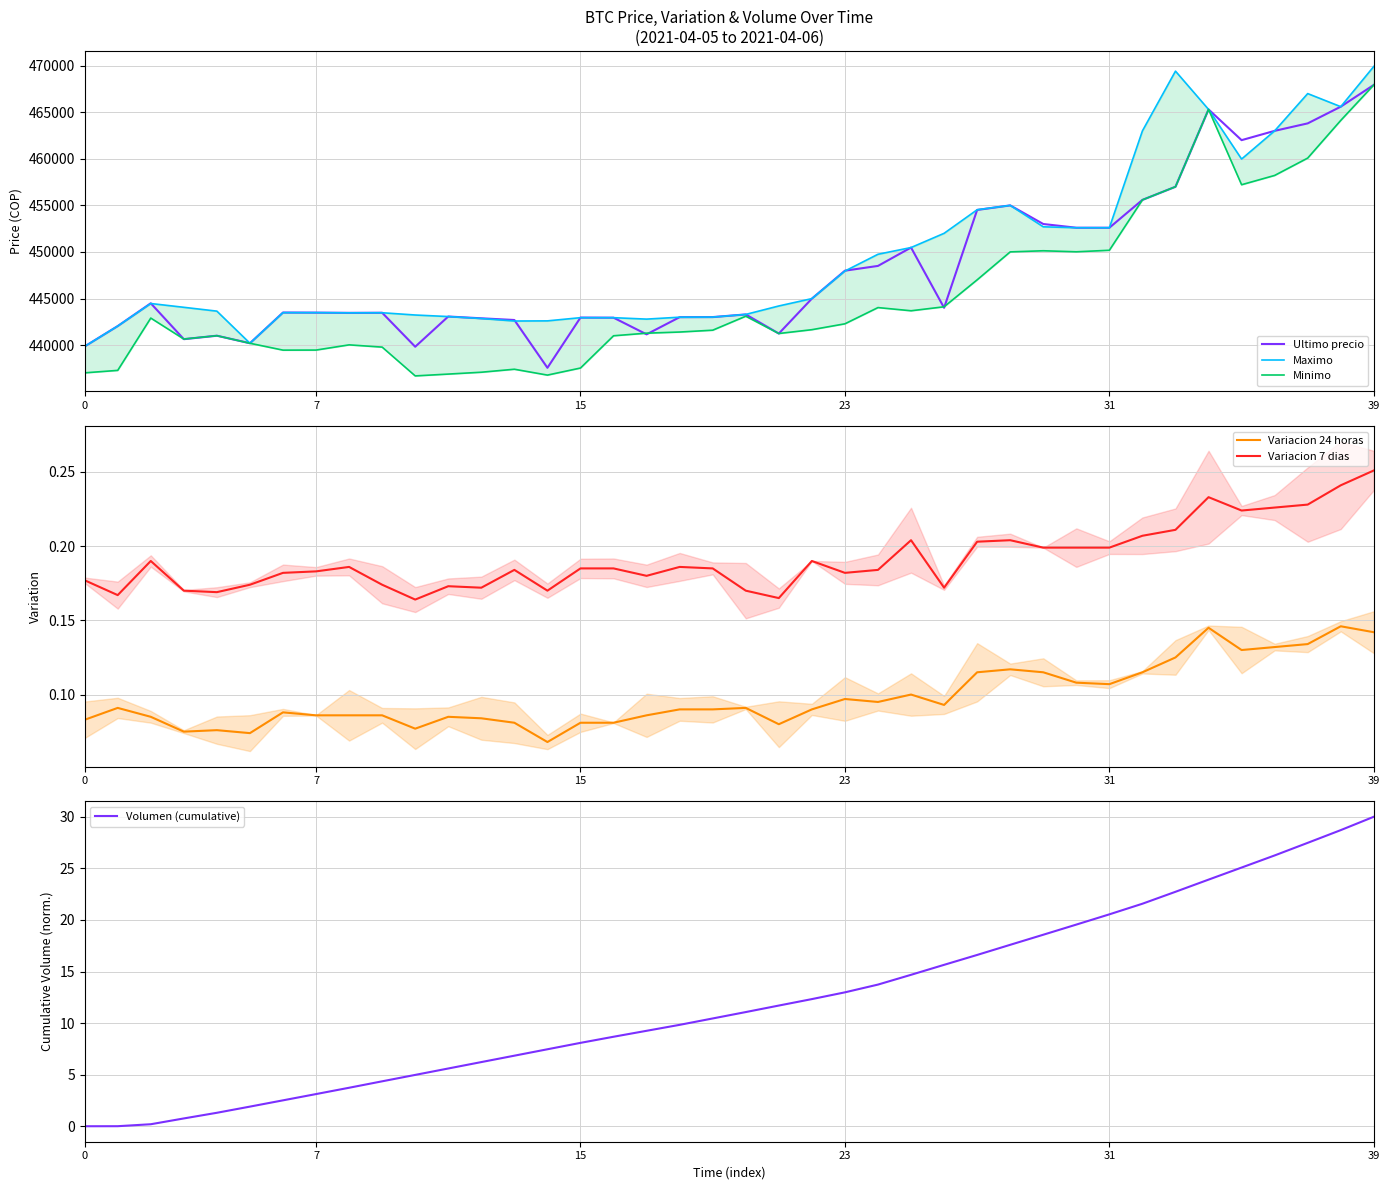

At which category is the sum across all series the highest?

39